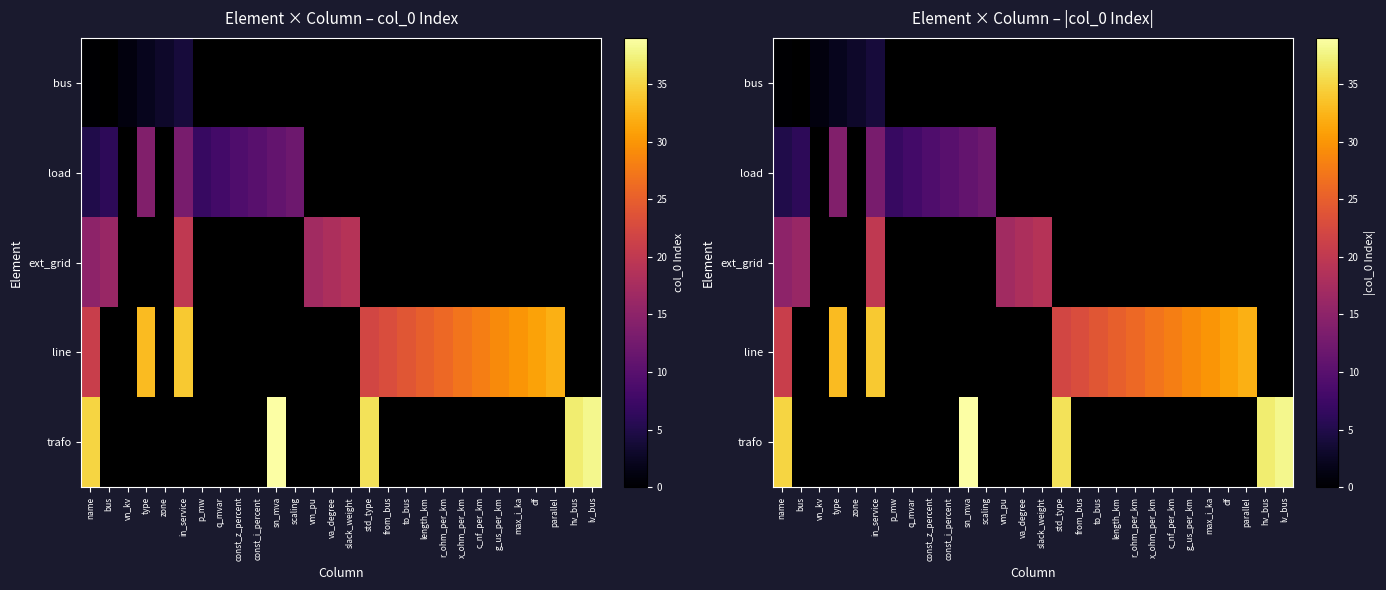

At how many categories does at least one series exceed 19?

17